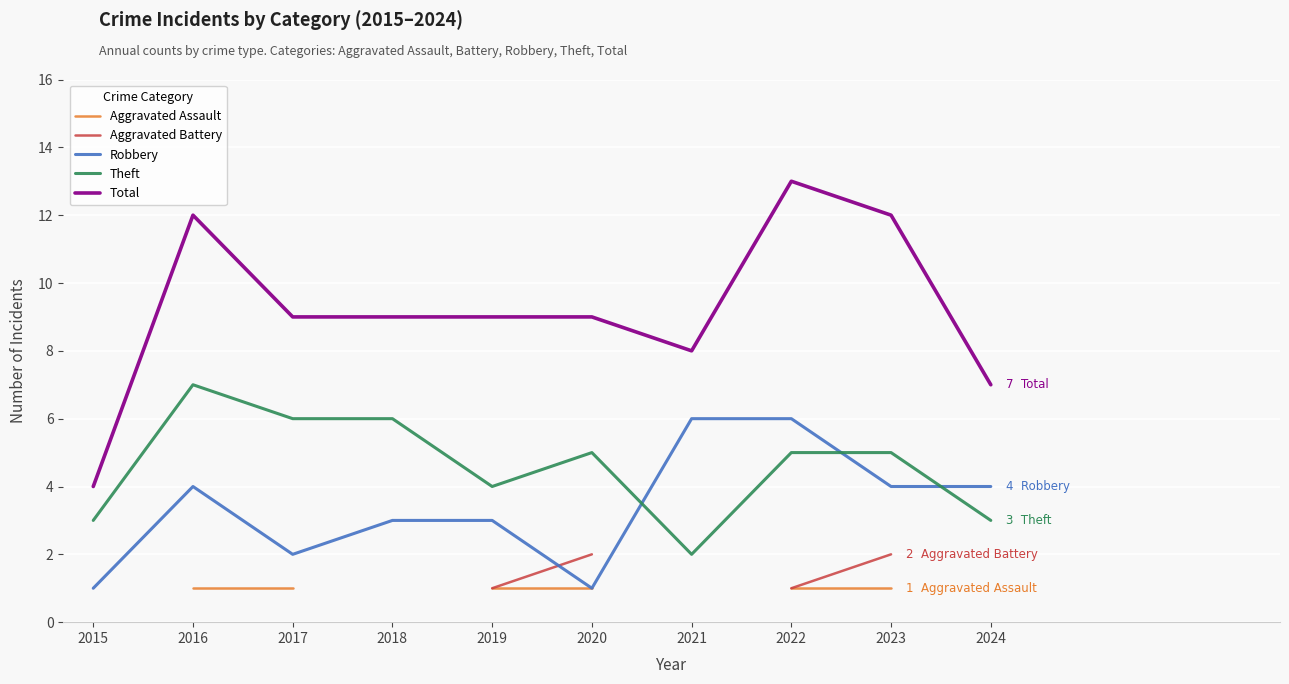

The Robbery series shows 3.0 at 2019. True or false?

True